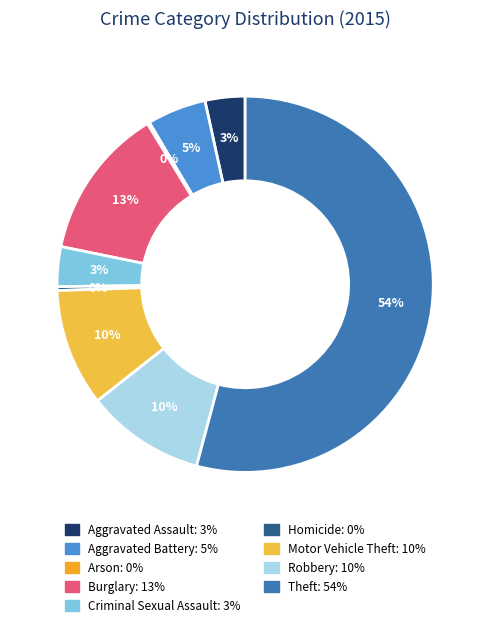

What is the ratio of the value at Aggravated Battery to the value at Arson?

26.5